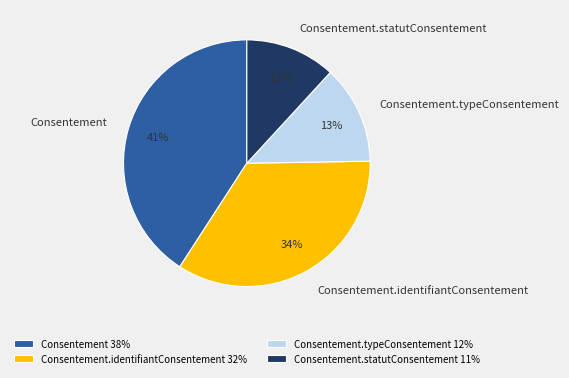

True or false: Consentement.typeConsentement accounts for 1% of the total.

False